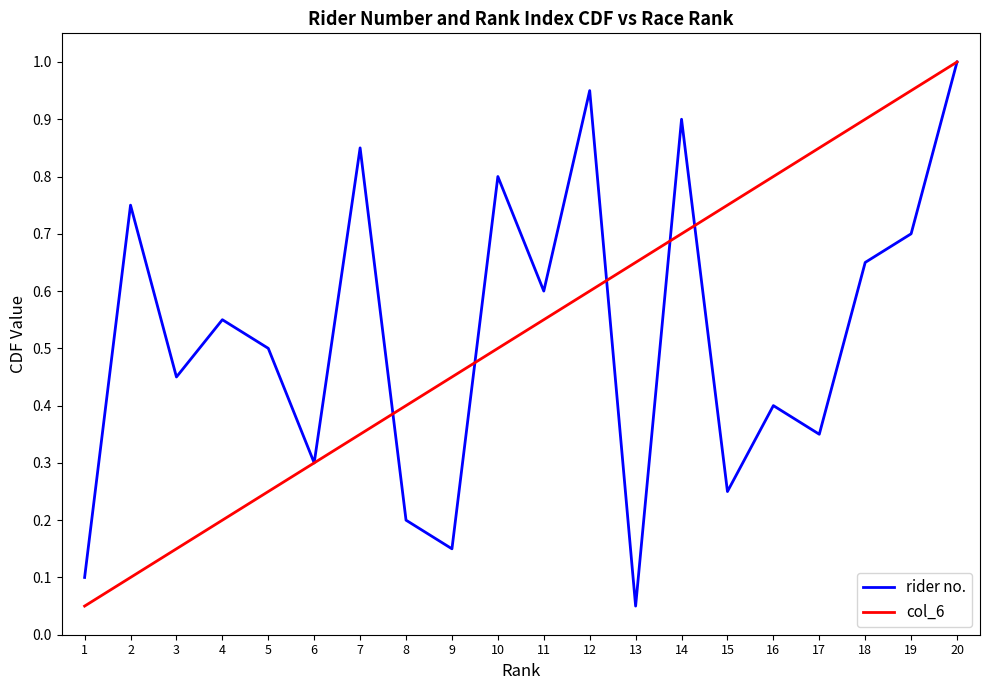

What is the highest value of the rider no. series?

1.0